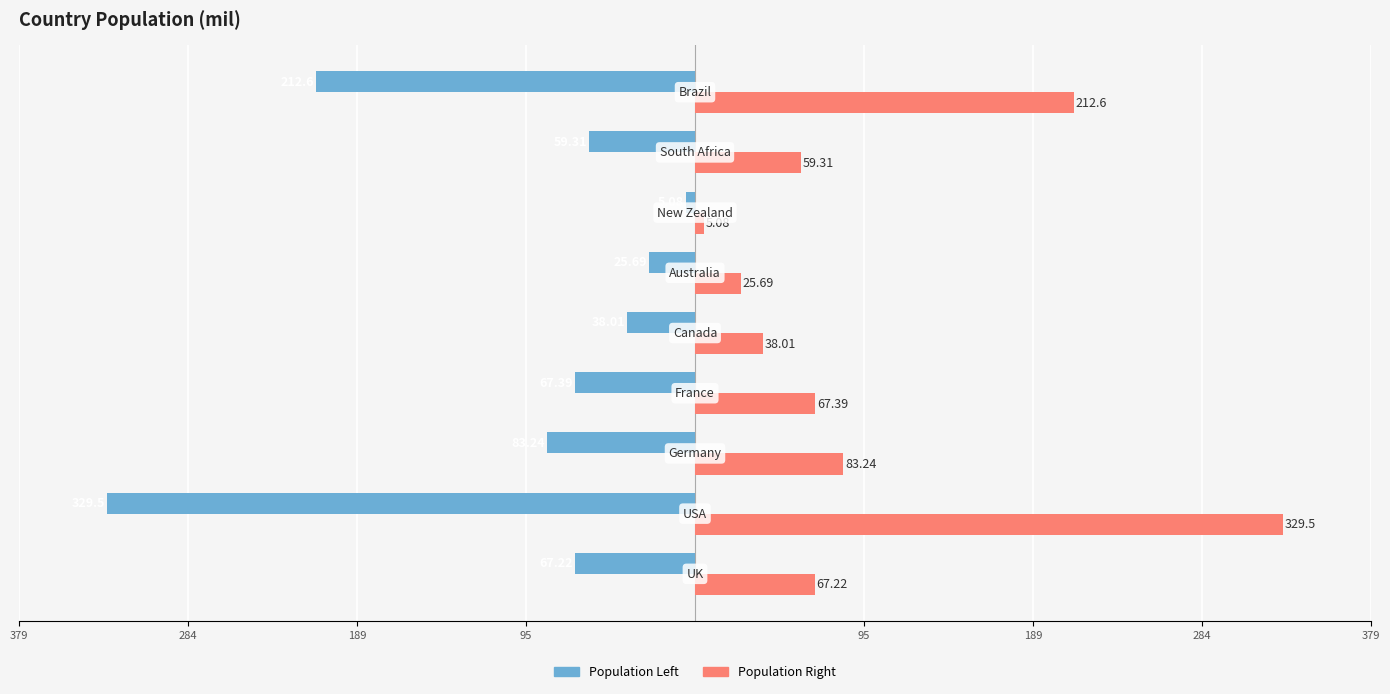

What are all the series names shown in the legend?

Population Left, Population Right